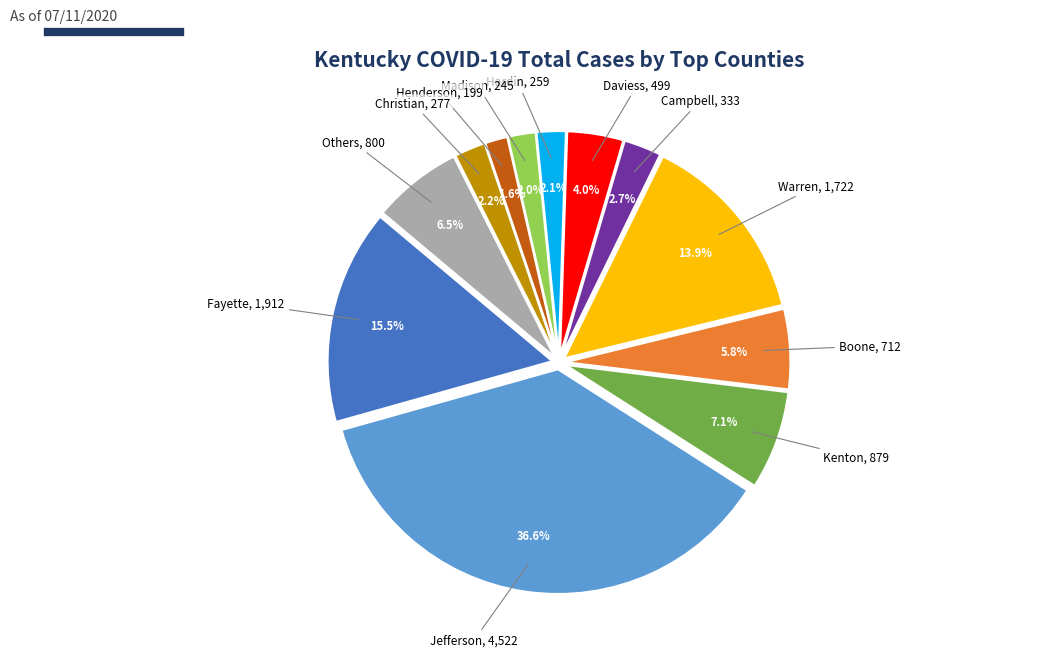

Is there any slice that represents more than half of the pie?

No